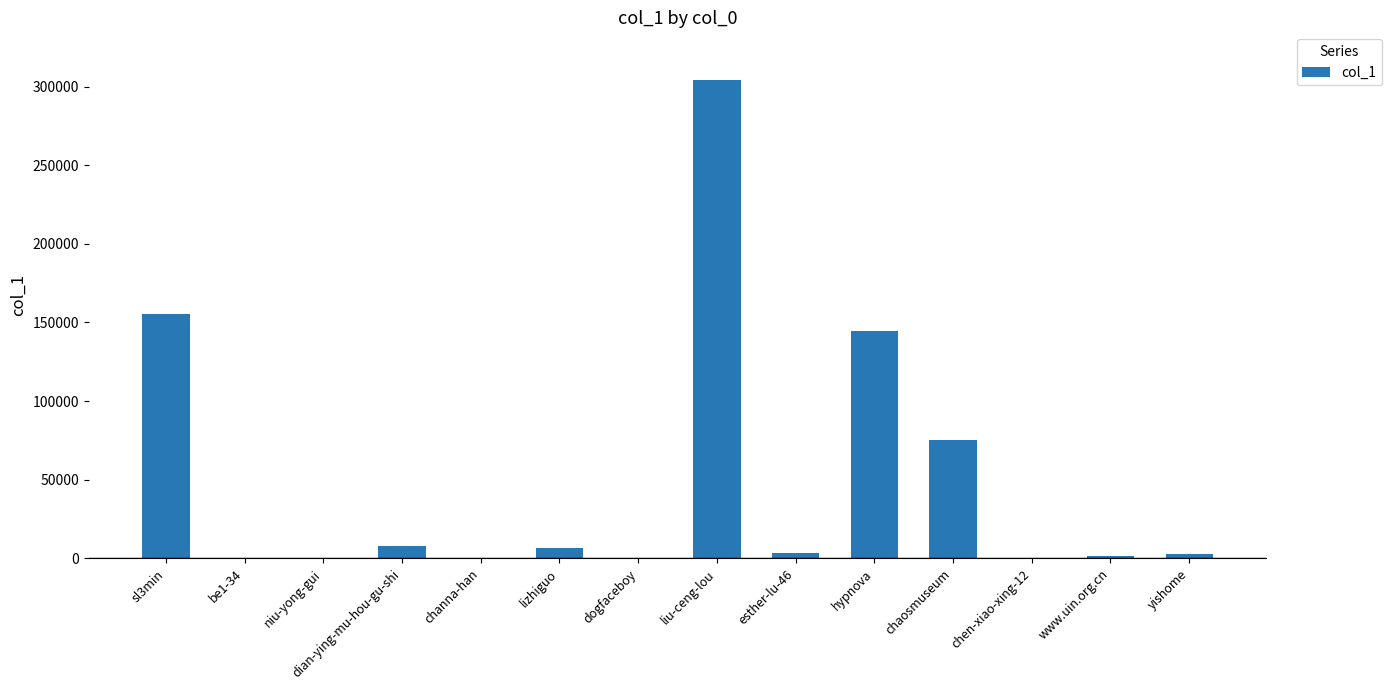

Approximately how many times larger is the value at hypnova compared to lizhiguo?

20.9